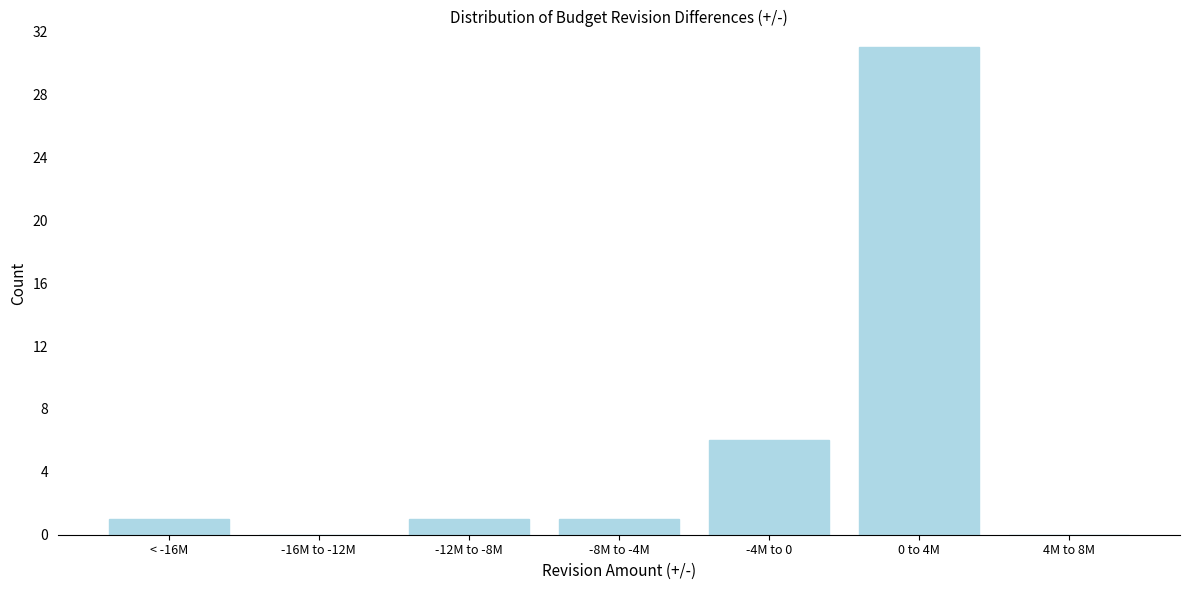

Reading left to right, transcribe all the data shown in this chart.

< -16M=1	-16M to -12M=0	-12M to -8M=1	-8M to -4M=1	-4M to 0=6	0 to 4M=31	4M to 8M=0